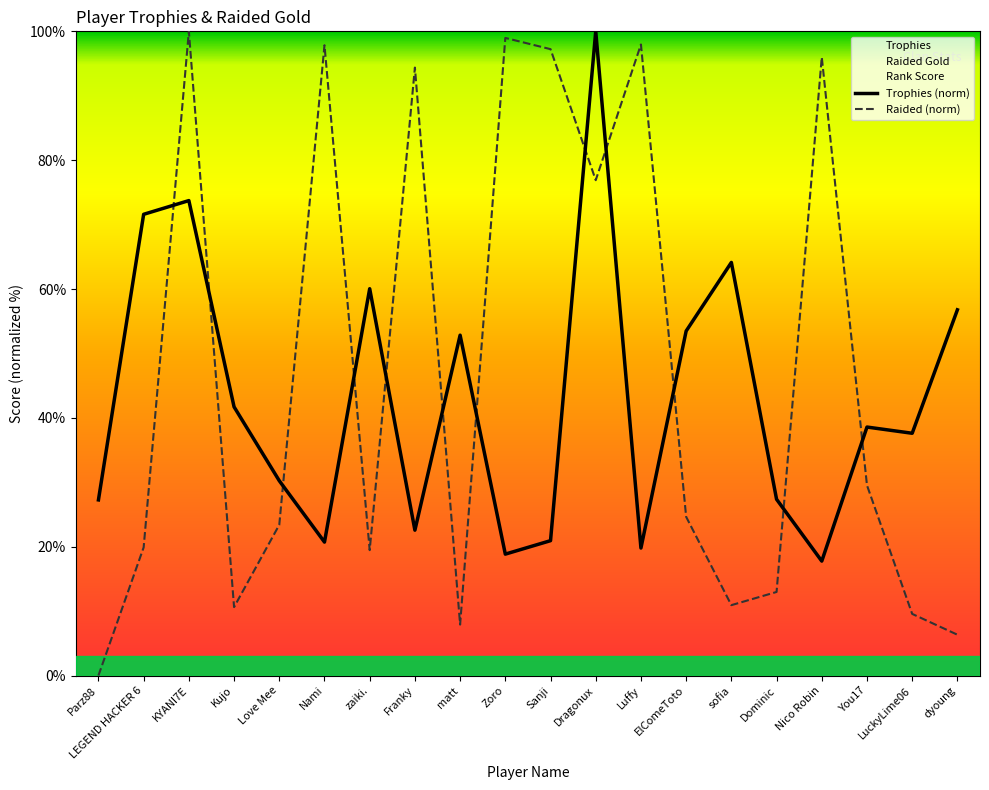

After their last crossing, which series has the higher values: Trophies or Raided?

Trophies